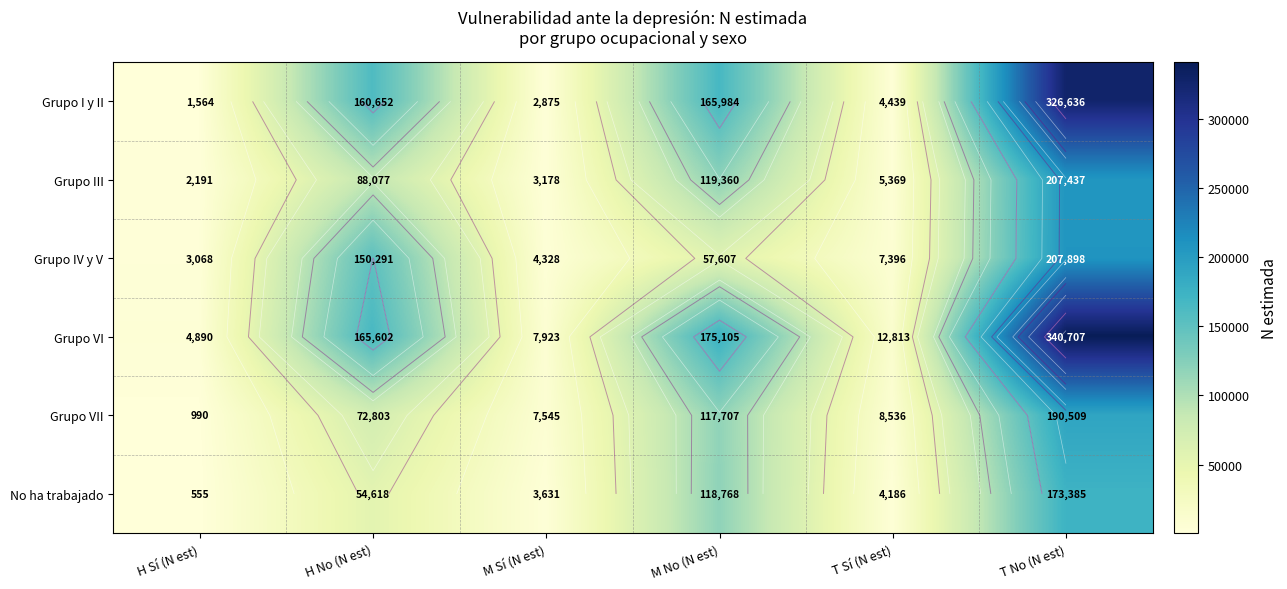

How many distinct data groups are displayed?

6